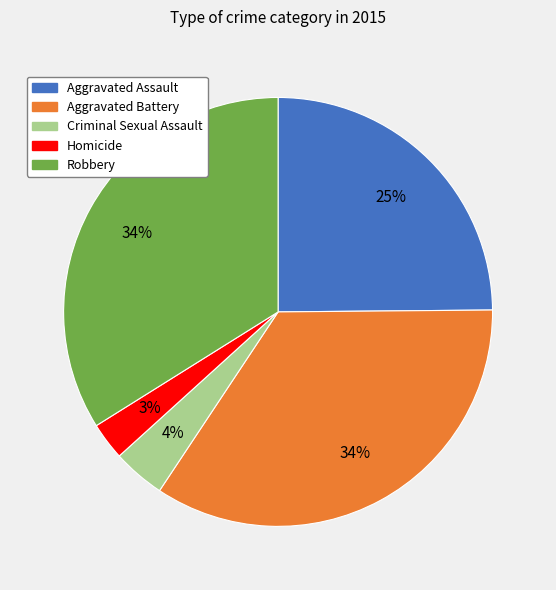

Is the sum of Homicide and Aggravated Assault greater than half?

No